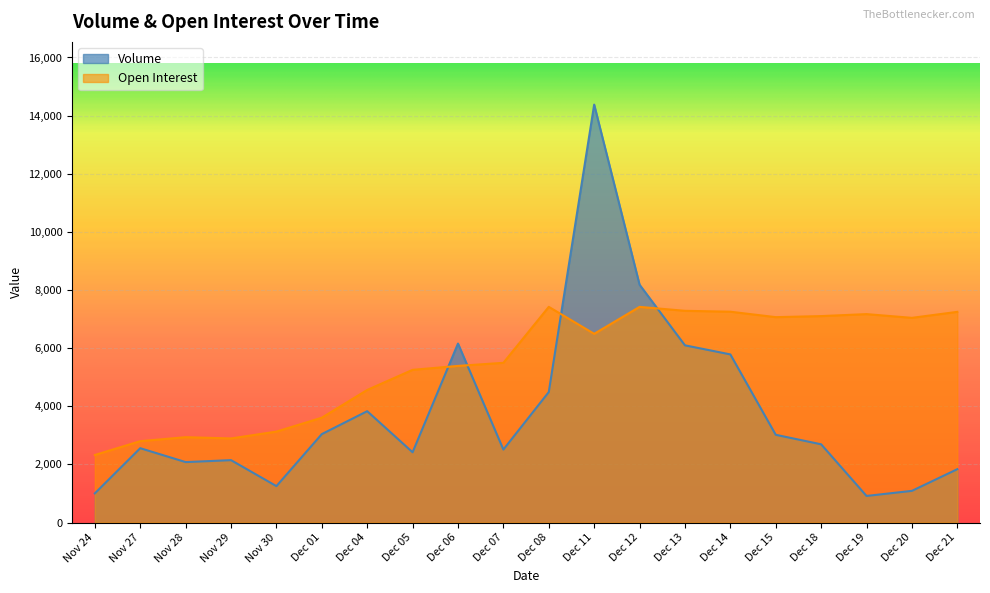

How many values in the Volume series are below 2692?

10